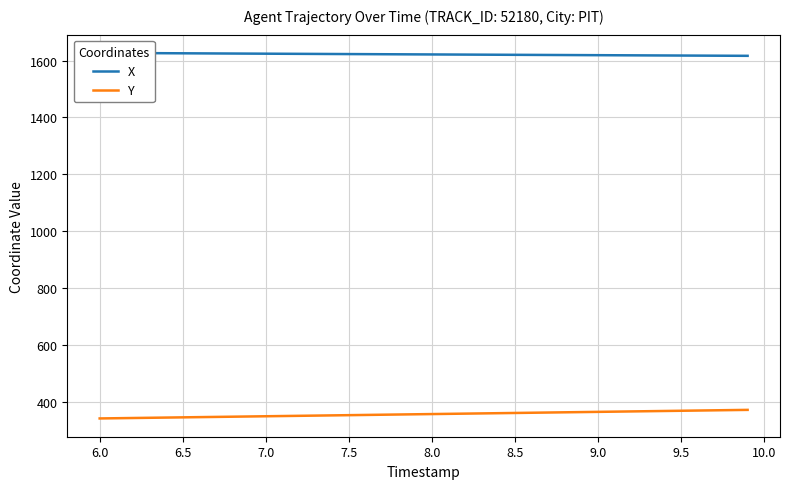

What is the highest value of the Y series?

371.7